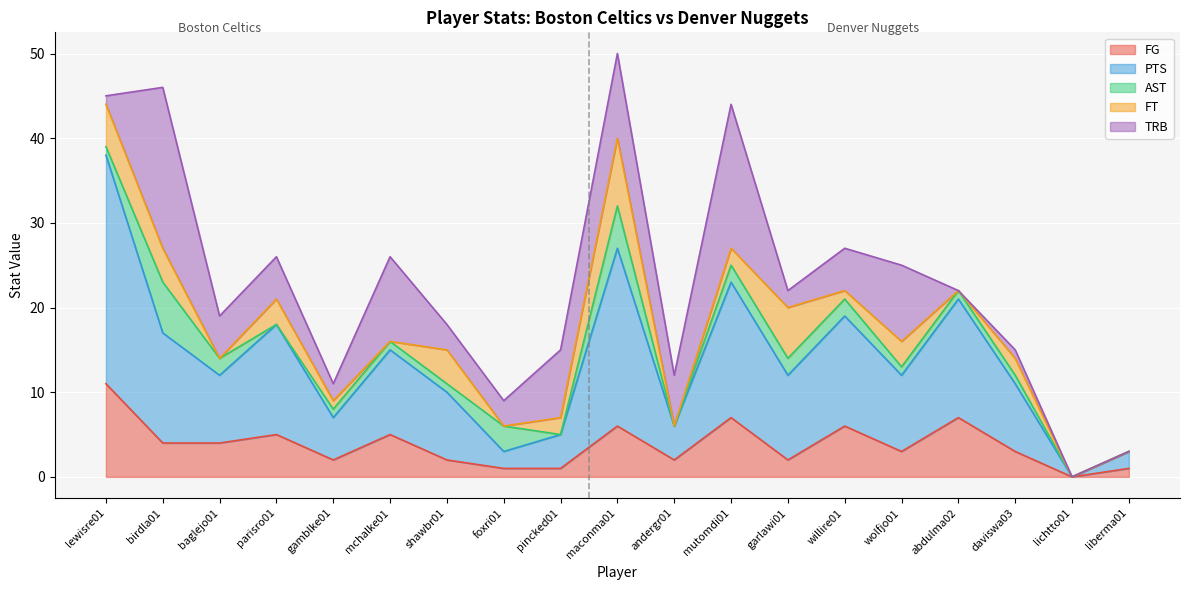

What are all the series names shown in the legend?

FG, PTS, AST, FT, TRB